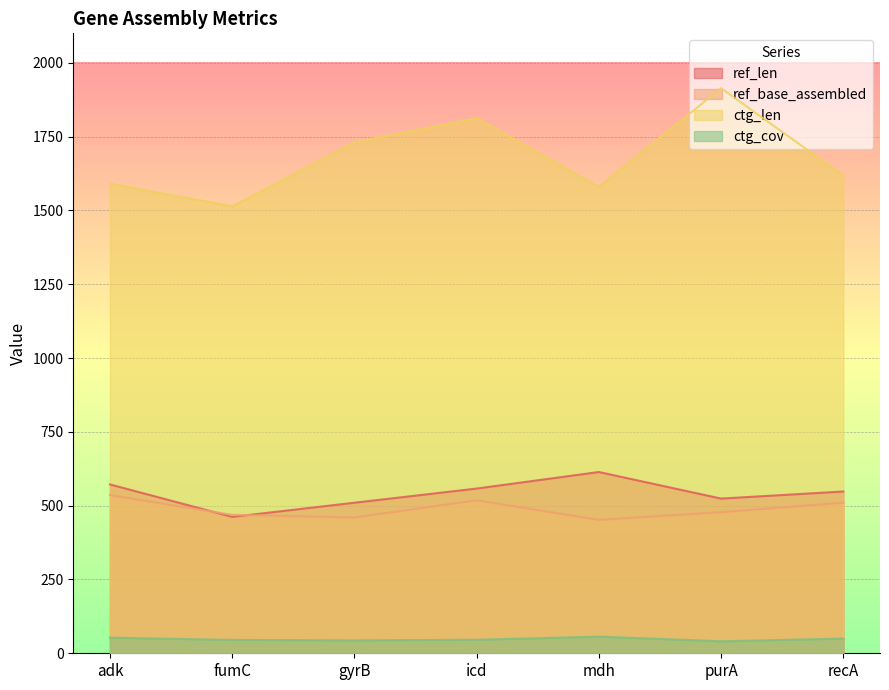

What is the label of the 7th point from the left?

recA